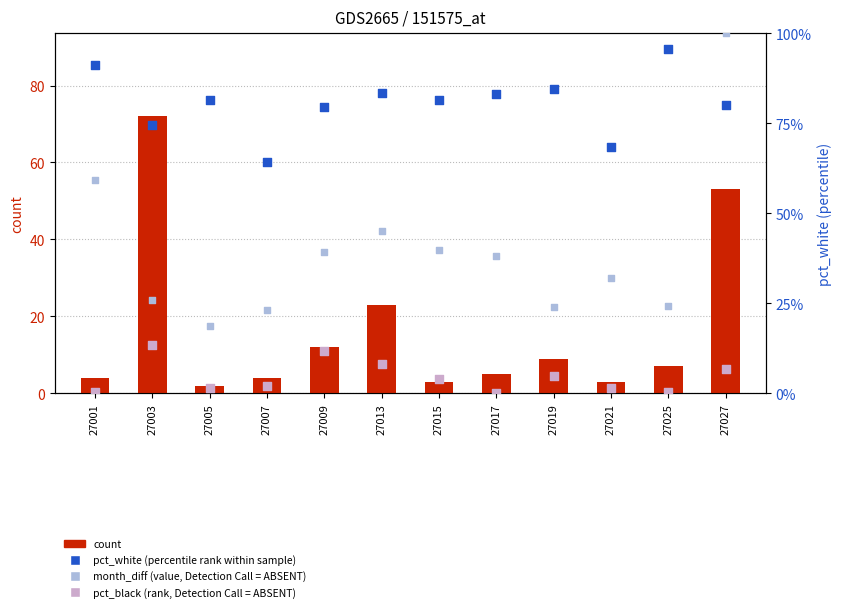

Which series reaches the minimum Y coordinate?

pct_black (rank, absent)